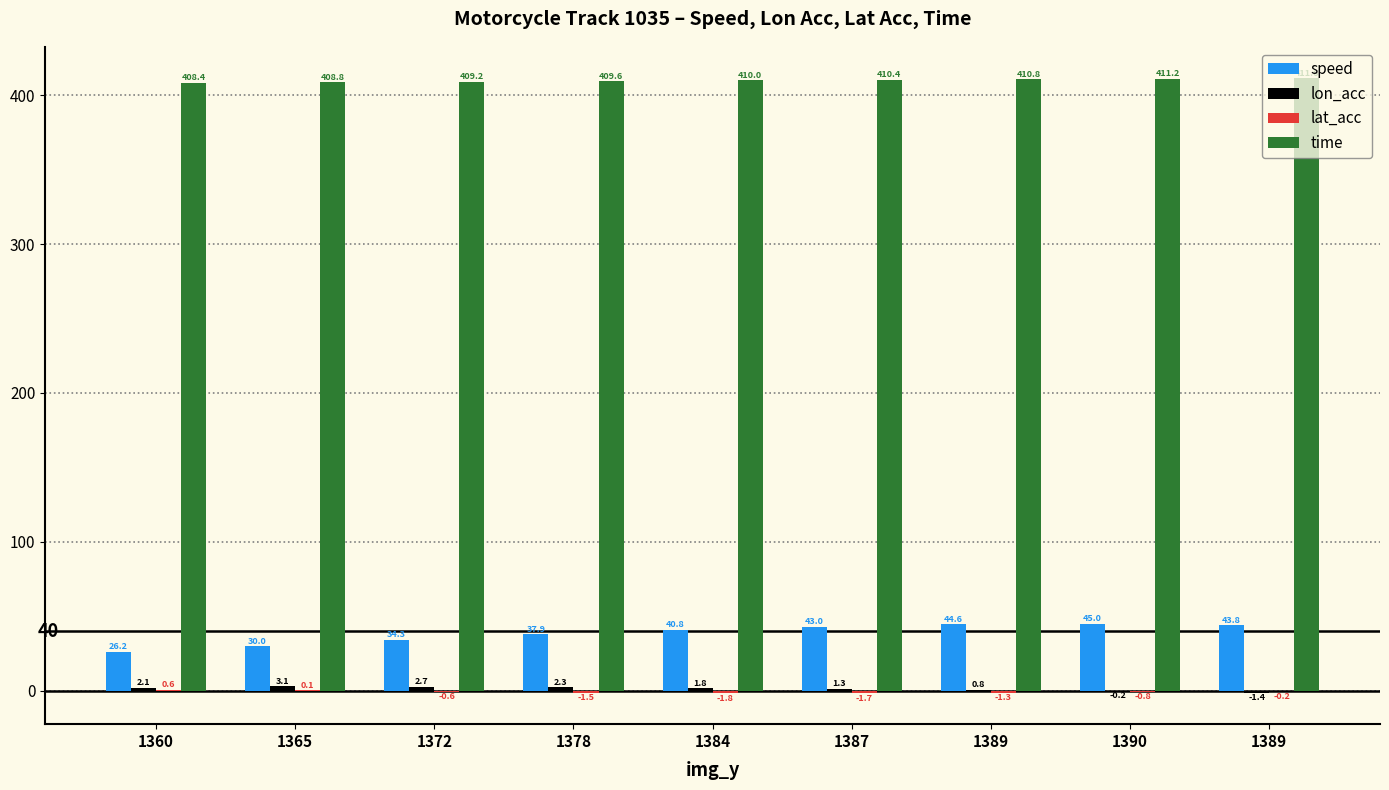

At which label does lon_acc reach its peak?

1365